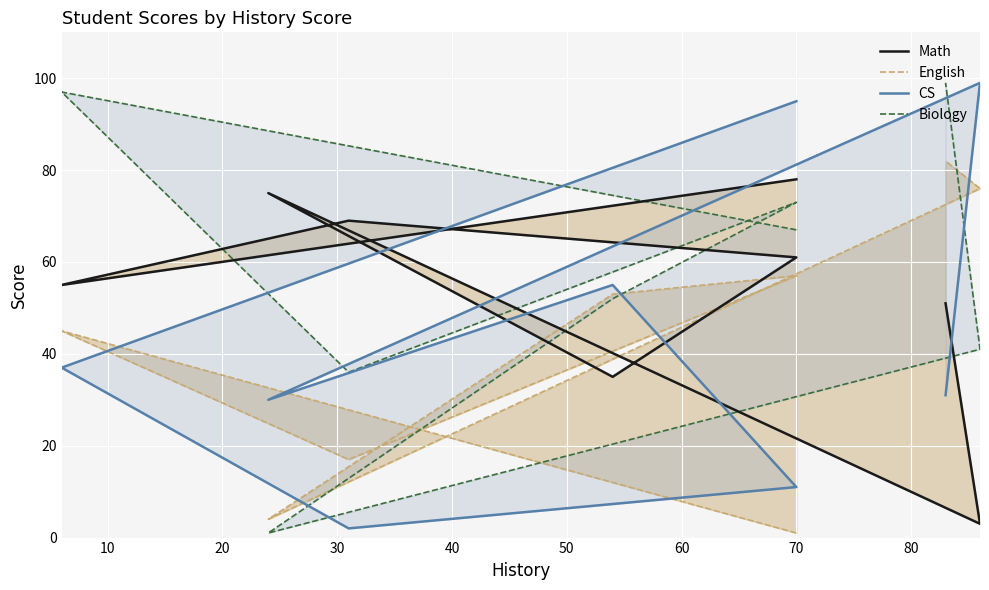

How many lines are shown in the chart?

4